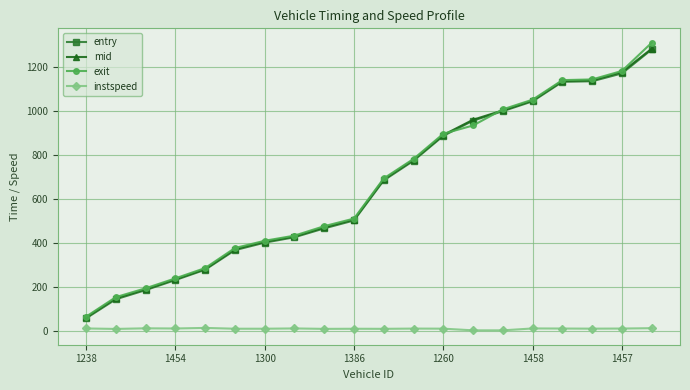

What is the lowest value of the exit series?

67.2